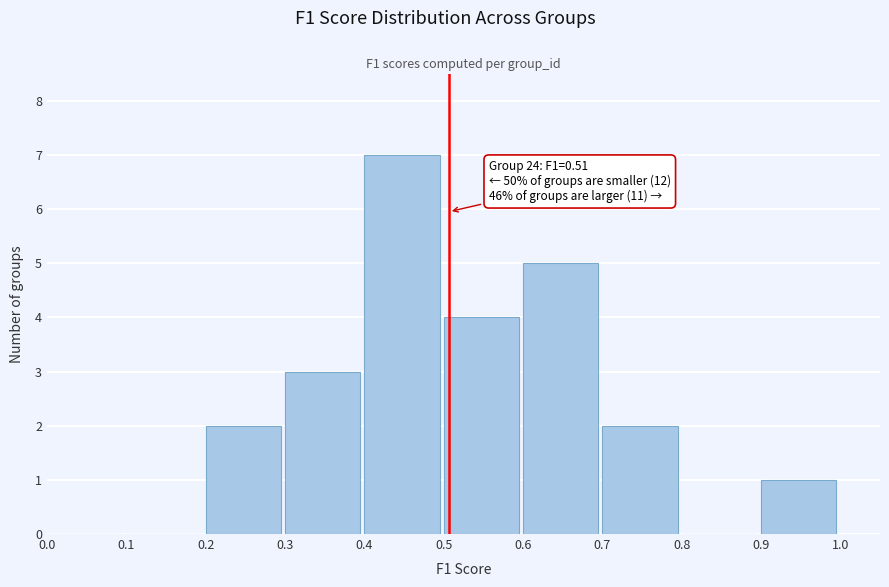

Over which range of the x-axis is the bar tallest?

0.4 to 0.5